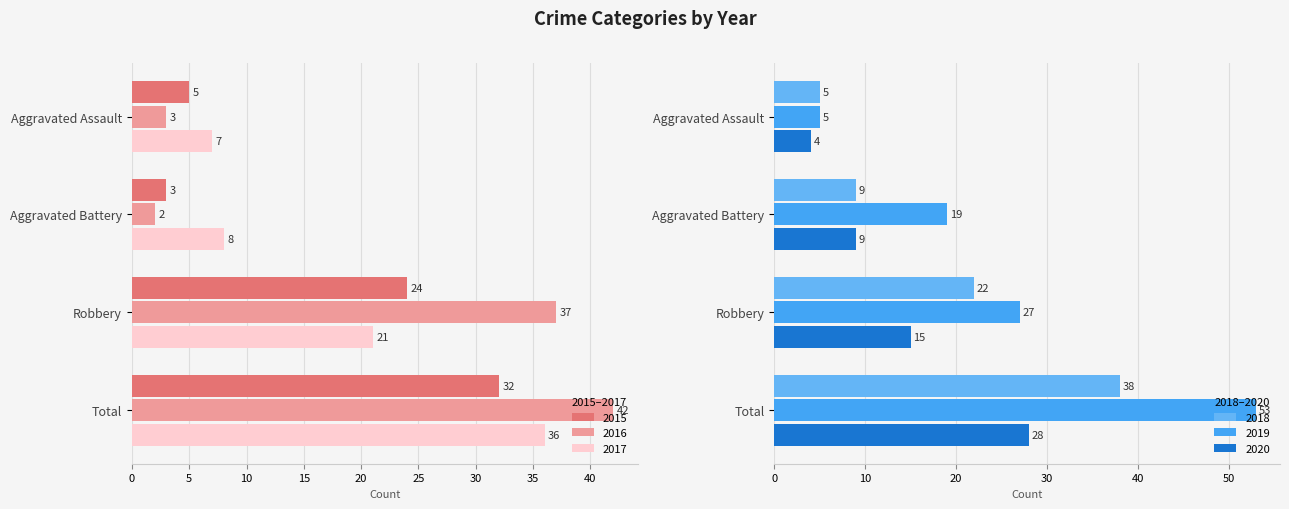

What is the value of the 2019 bar at the 4th from the left?

53